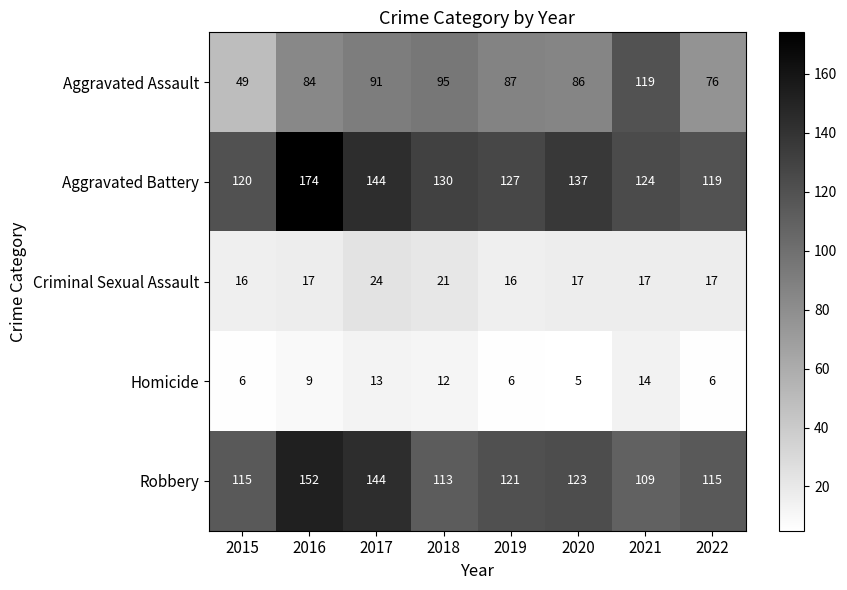

Between 2019 and 2022, which series saw the biggest shift?

Aggravated Assault